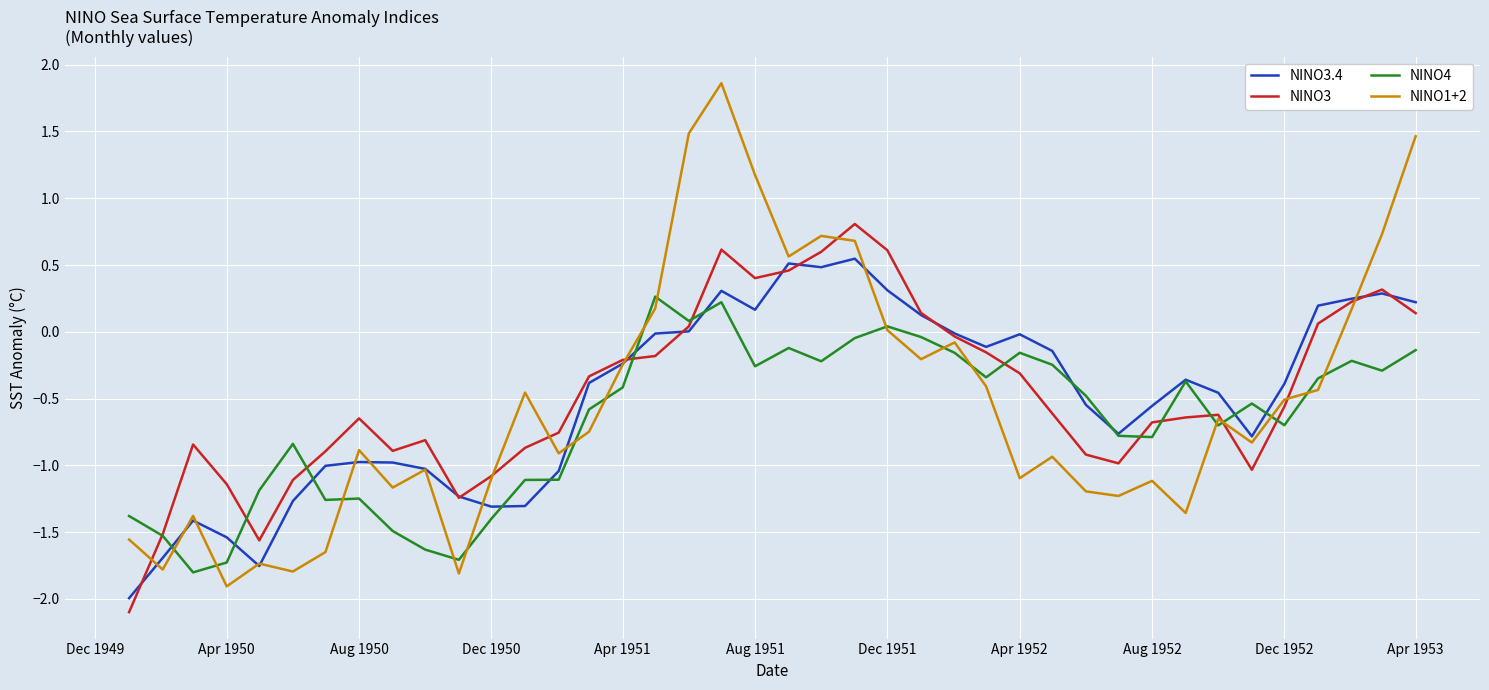

List the series in order of their peak value, lowest first.

NINO4, NINO3.4, NINO3, NINO1+2